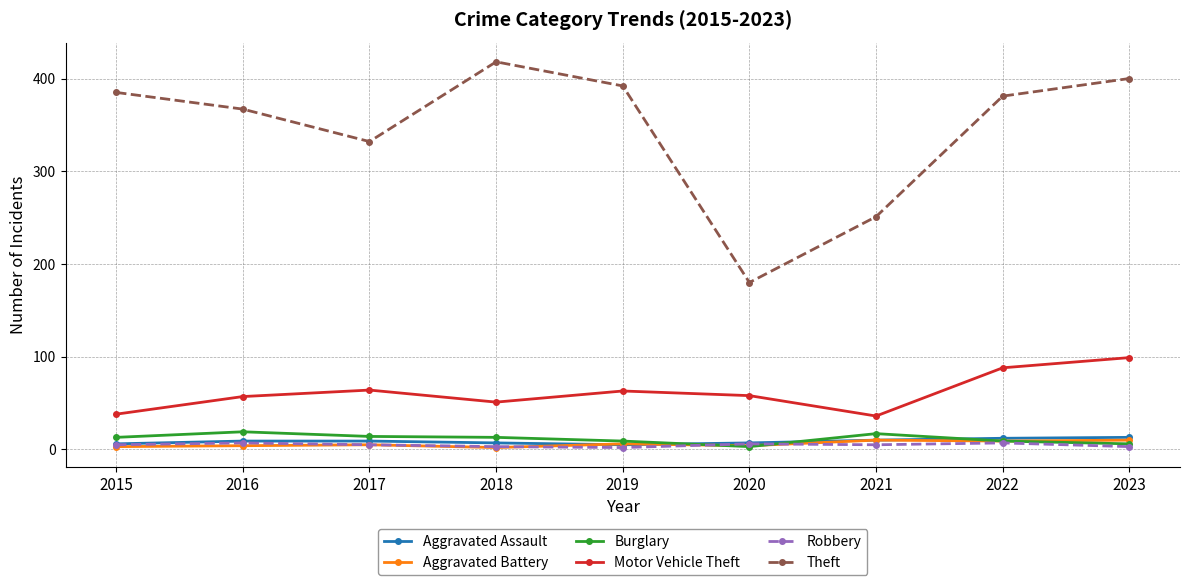

Which series has the widest spread of values?

Theft